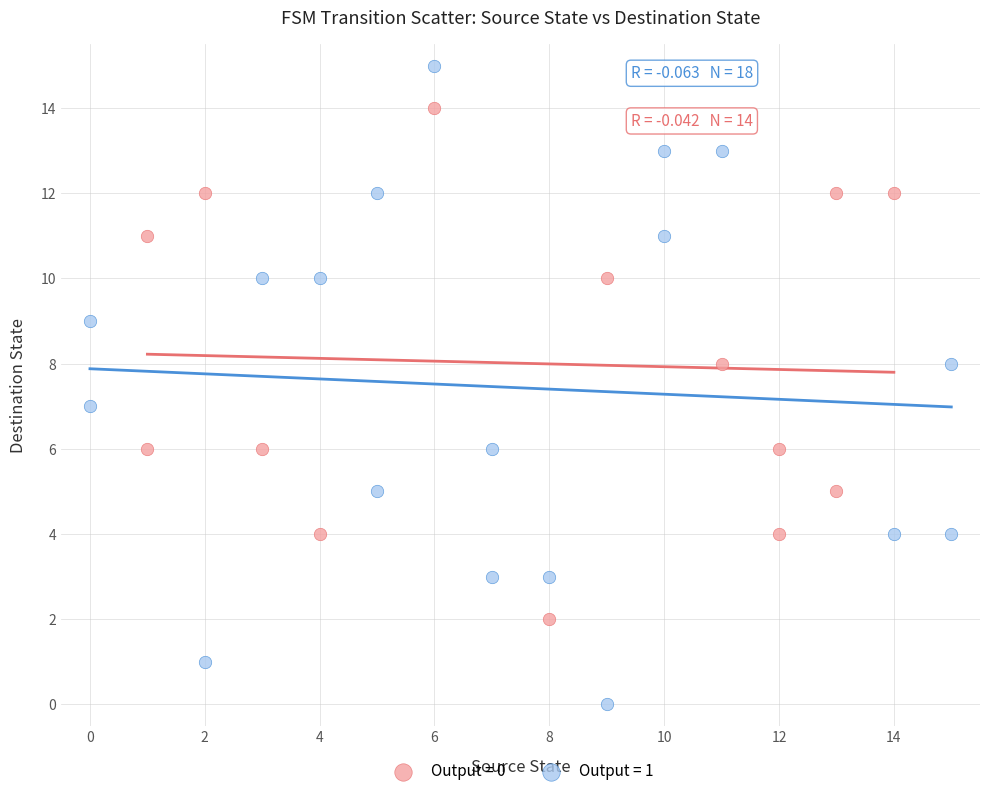

What are all the series names shown in the legend?

Output = 0, Output = 1